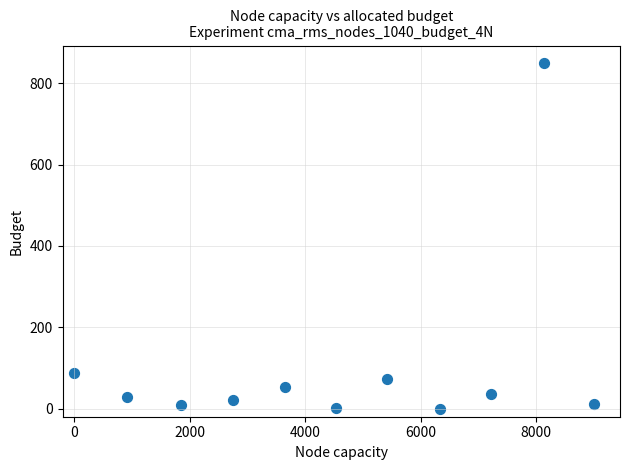

What Y value in the scatter plot is closest to 425?

88.1